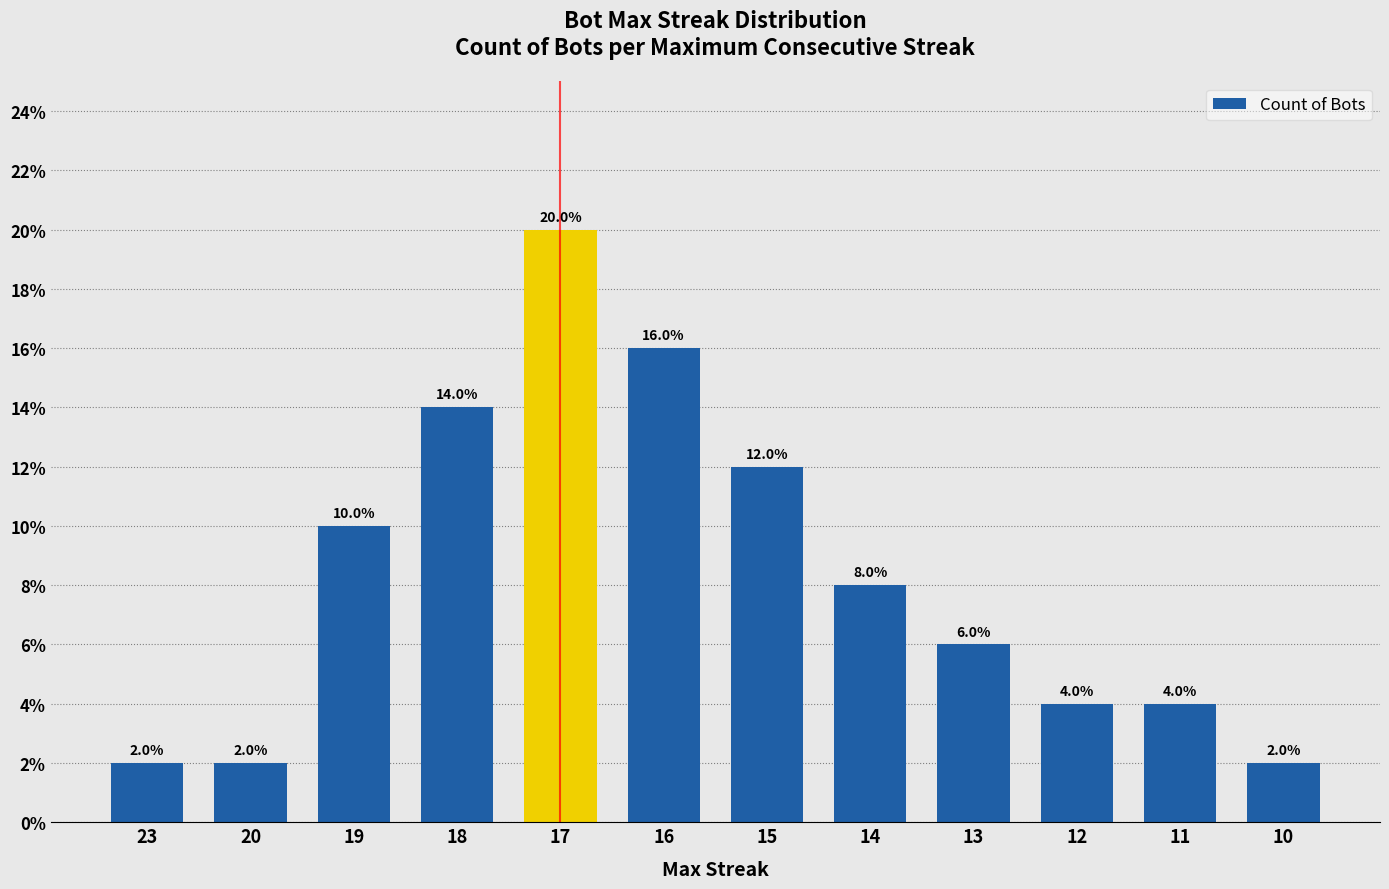

Count the number of data series in this chart.

1